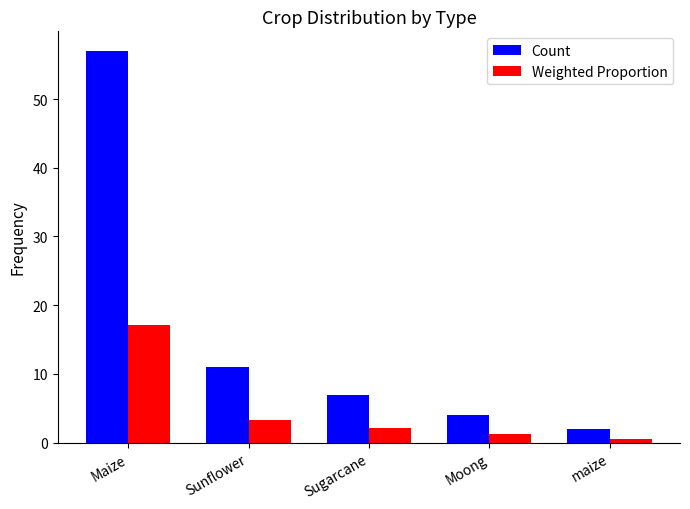

True or false: Count has a value of 28.0 at Maize.

False